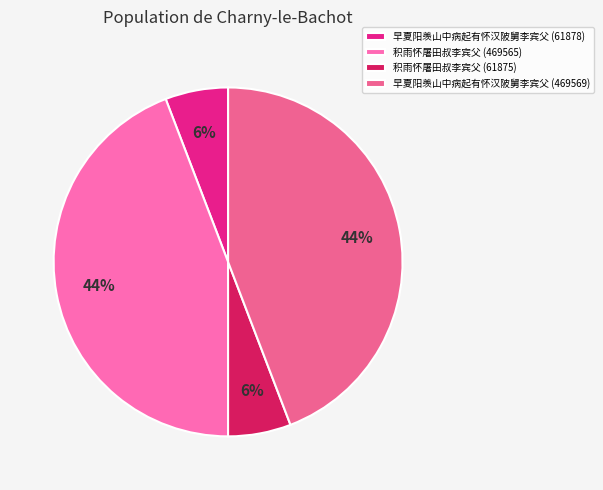

What is the ratio of the value at 积雨怀屠田叔李宾父 (61875) to the value at 早夏阳羡山中病起有怀汉陂舅李宾父 (469569)?

0.1